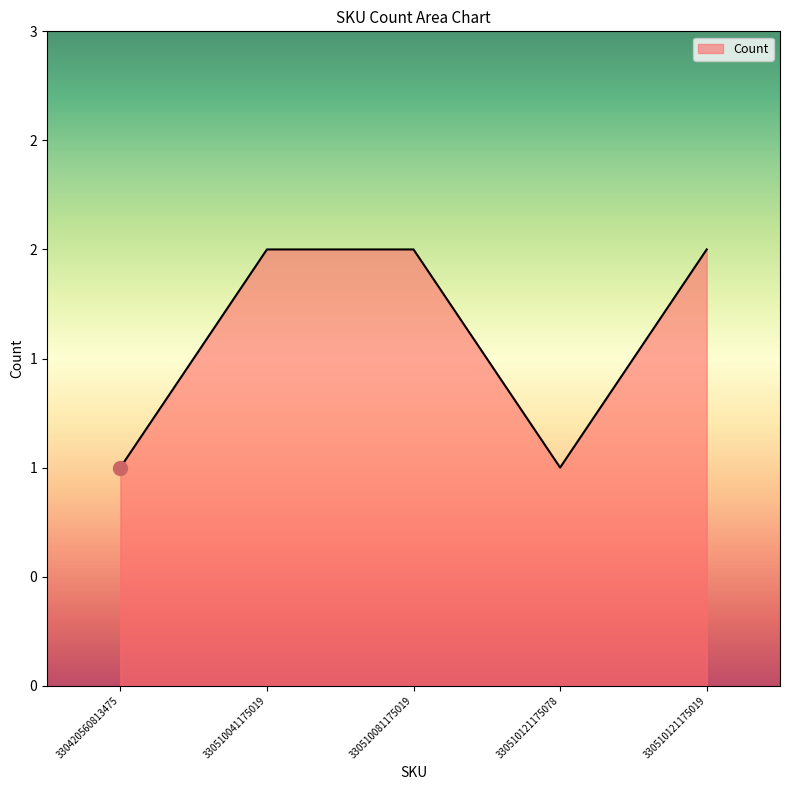

Does the chart have visible grid lines?

No